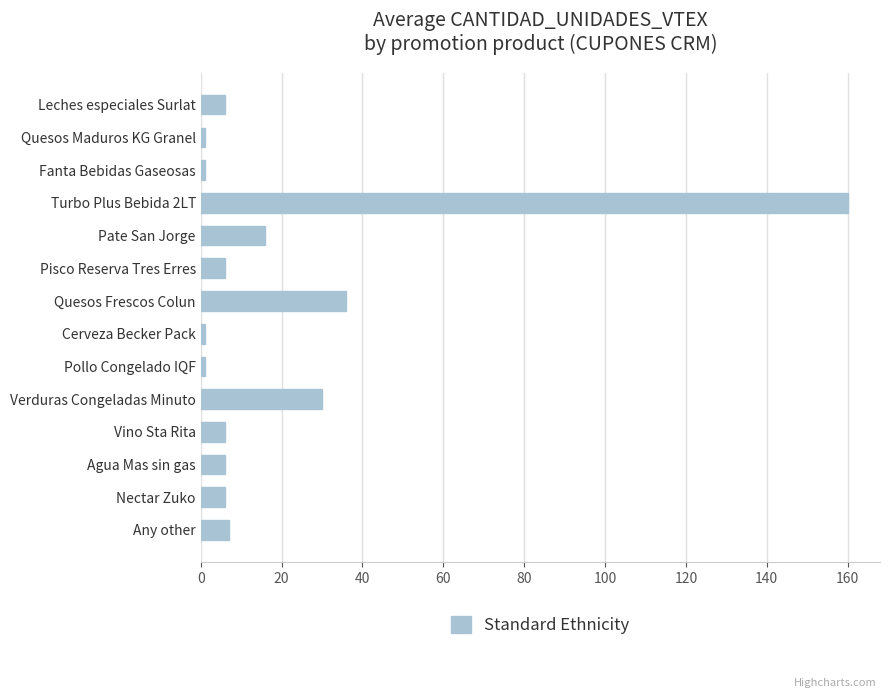

The value at Turbo Plus Bebida 2LT is 84. True or false?

False